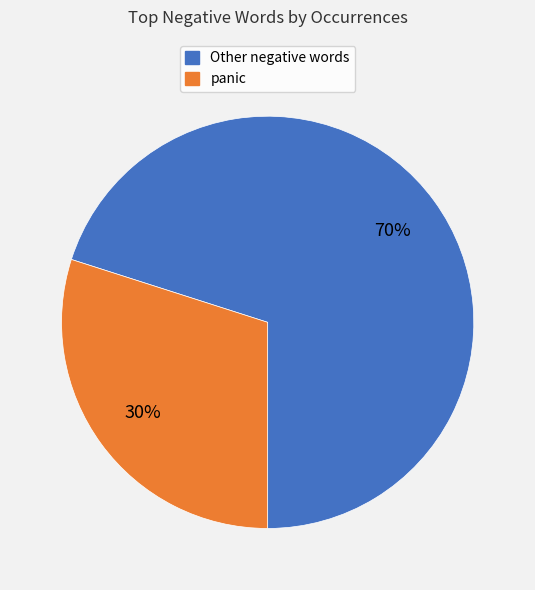

How many segments does this pie chart have?

2